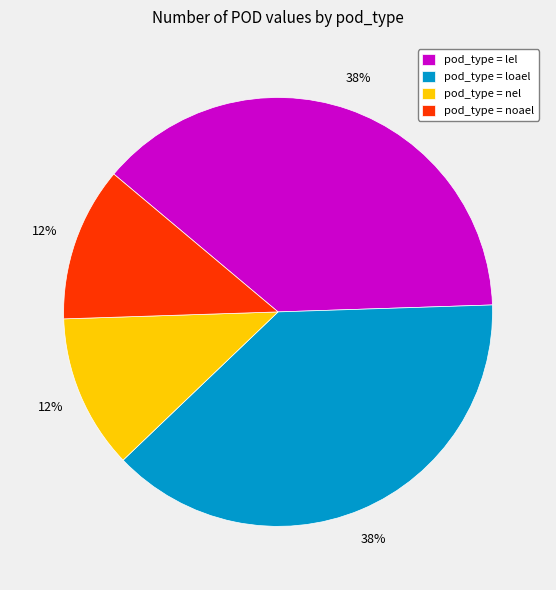

Is there a majority slice in this chart?

No